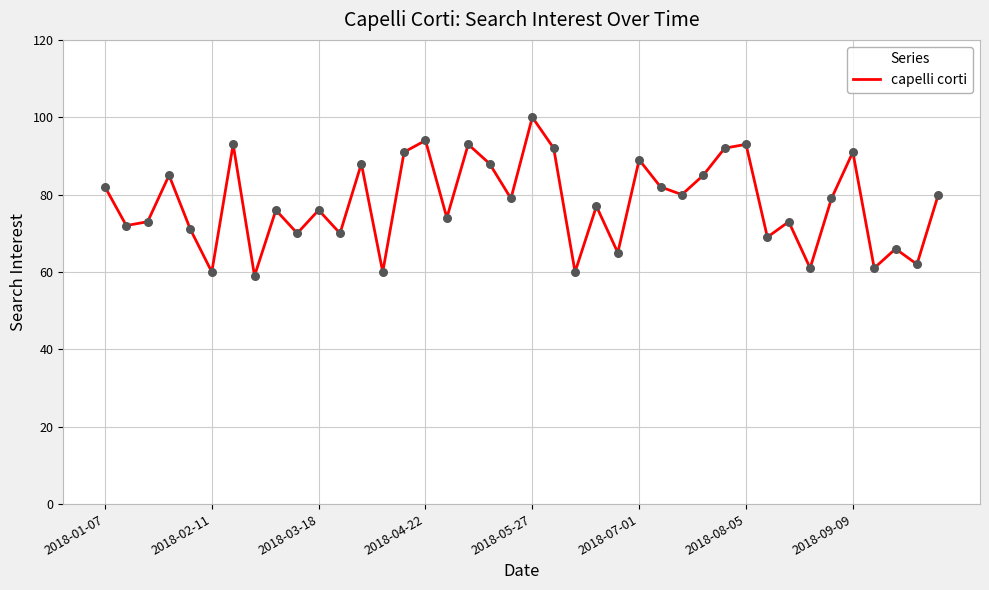

What is the difference between the maximum and minimum values?

41